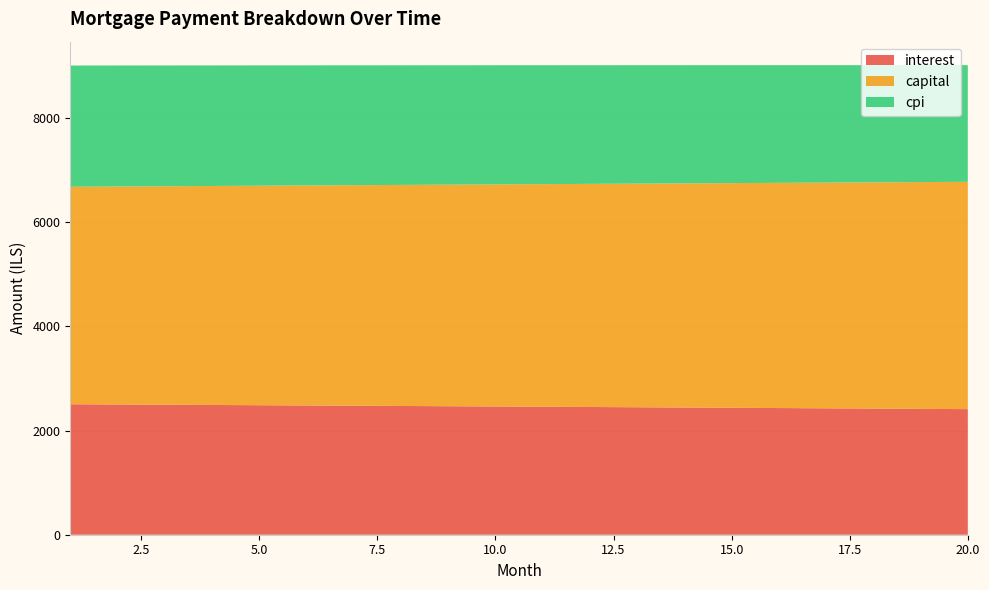

Reading right to left, what are all the values shown in this chart?

interest: 2411.9	2417.2	2422.4	2427.6	2432.8	2437.9	2443.0	2448.1	2453.1	2458.1	2463.0	2467.9	2472.8	2477.6	2482.4	2487.2	2491.9	2496.6	2501.2	2505.8
capital: 4365.5	4355.3	4345.2	4335.1	4325.0	4314.9	4304.9	4294.8	4284.8	4274.9	4264.9	4255.0	4245.1	4235.2	4225.3	4215.5	4205.7	4195.9	4186.1	4176.4
cpi: 2240.9	2245.9	2250.8	2255.7	2260.5	2265.3	2270.1	2274.8	2279.5	2284.2	2288.8	2293.4	2298.0	2302.5	2307.0	2311.5	2315.9	2320.3	2324.7	2329.0